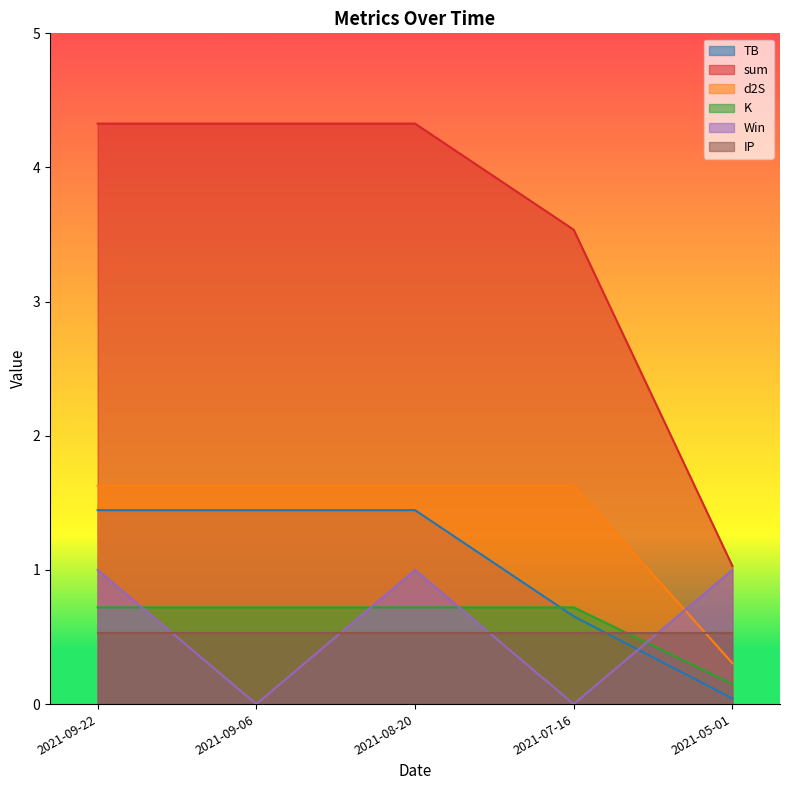

What is the highest value of the d2S series?

1.6